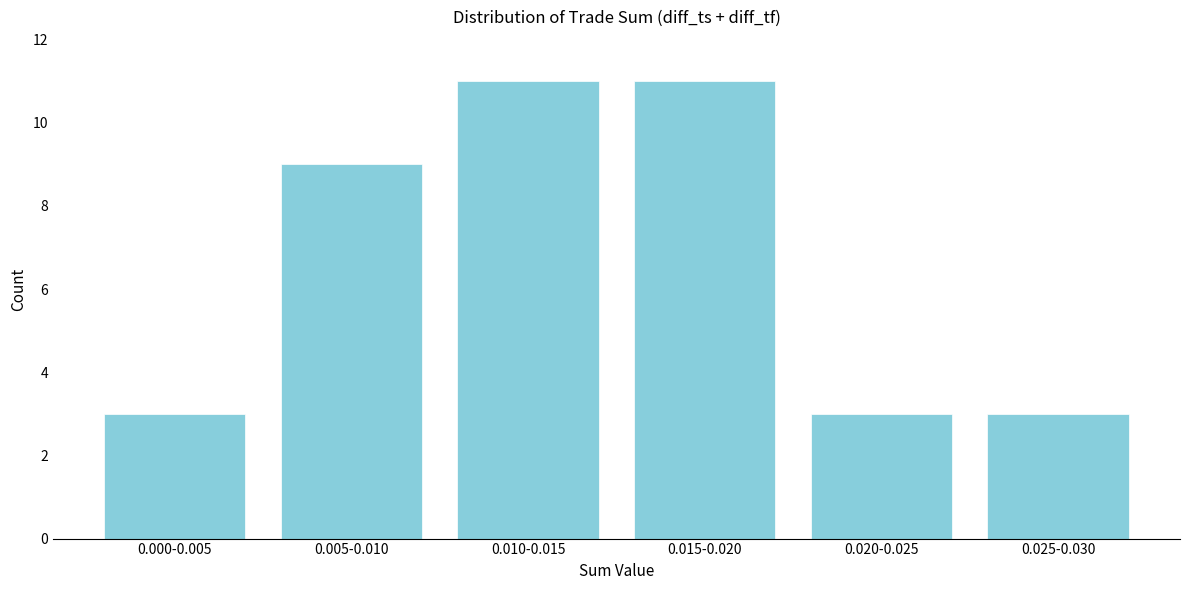

Reading left to right, what are all the values shown in this chart?

3	9	11	11	3	3